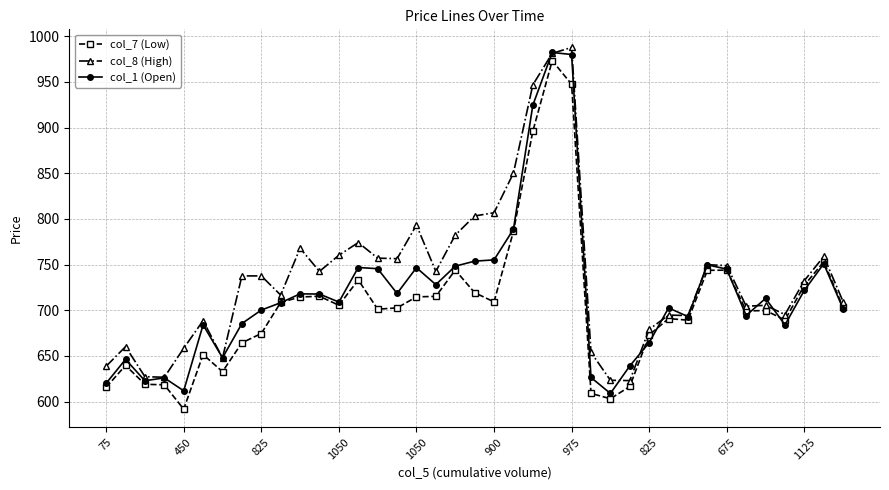

What is the value of the col_8 (High) point at the 11th from the left?

767.9